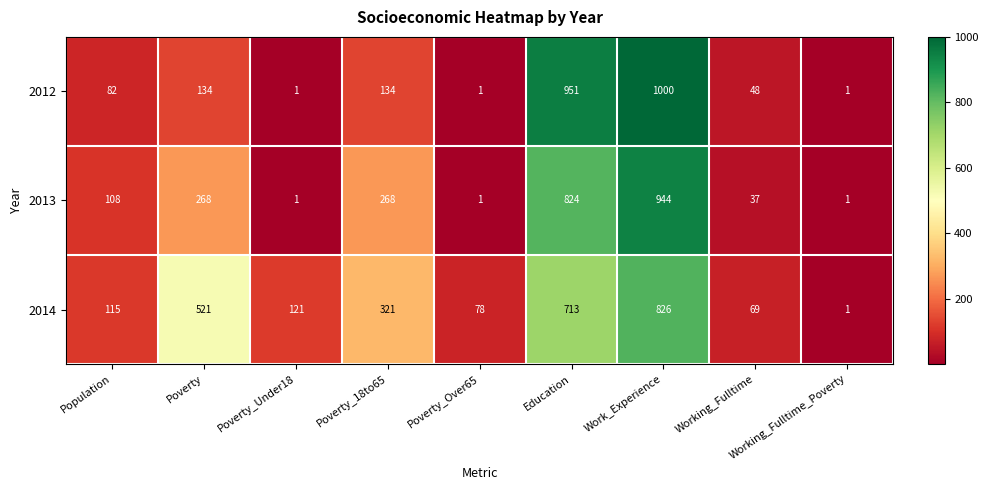

What value does the 2013 series have at Work_Experience, to the nearest 10?

940